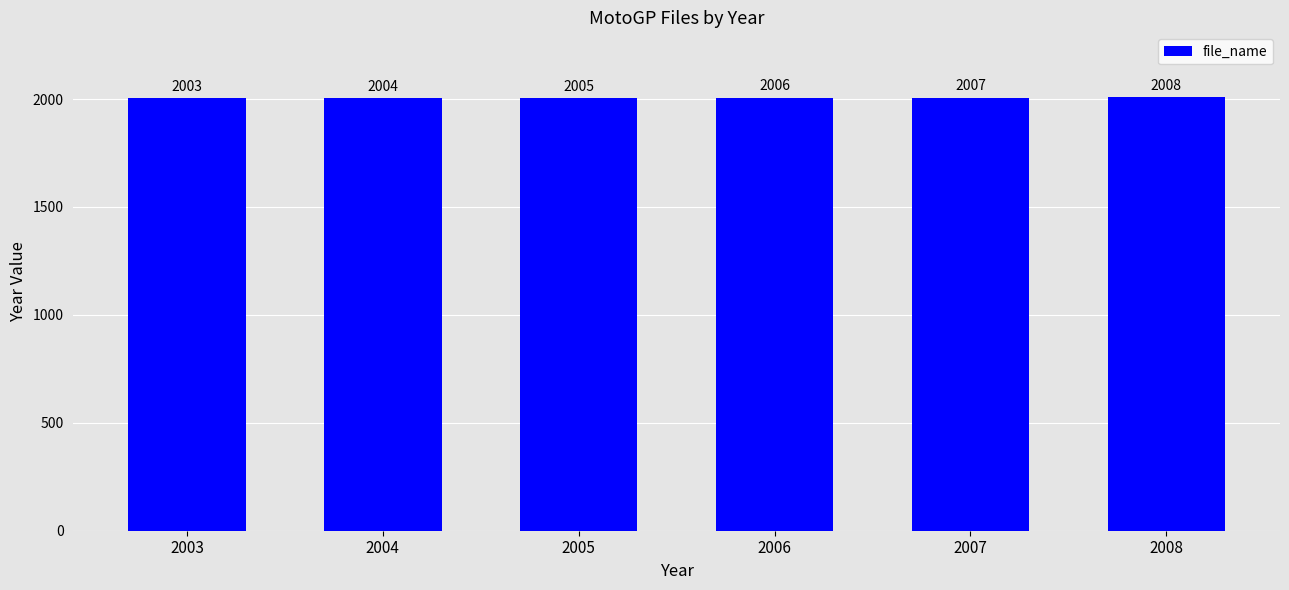

The chart shows a value of 2008 at 2008. True or false?

True